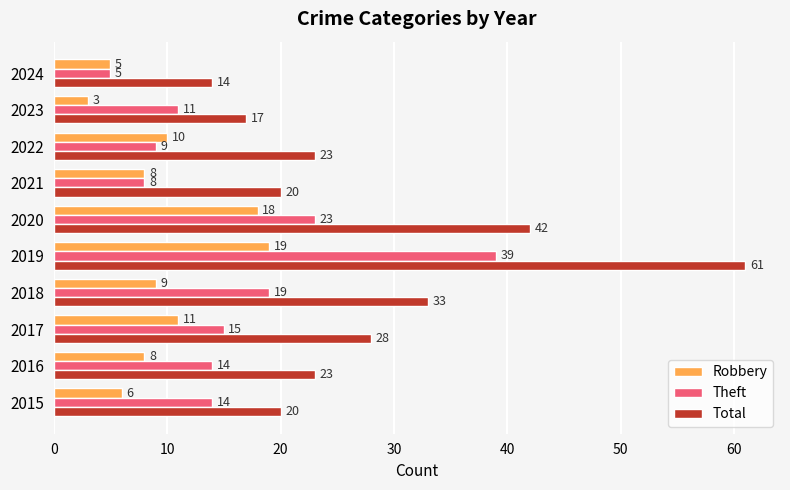

Count the number of data series in this chart.

3